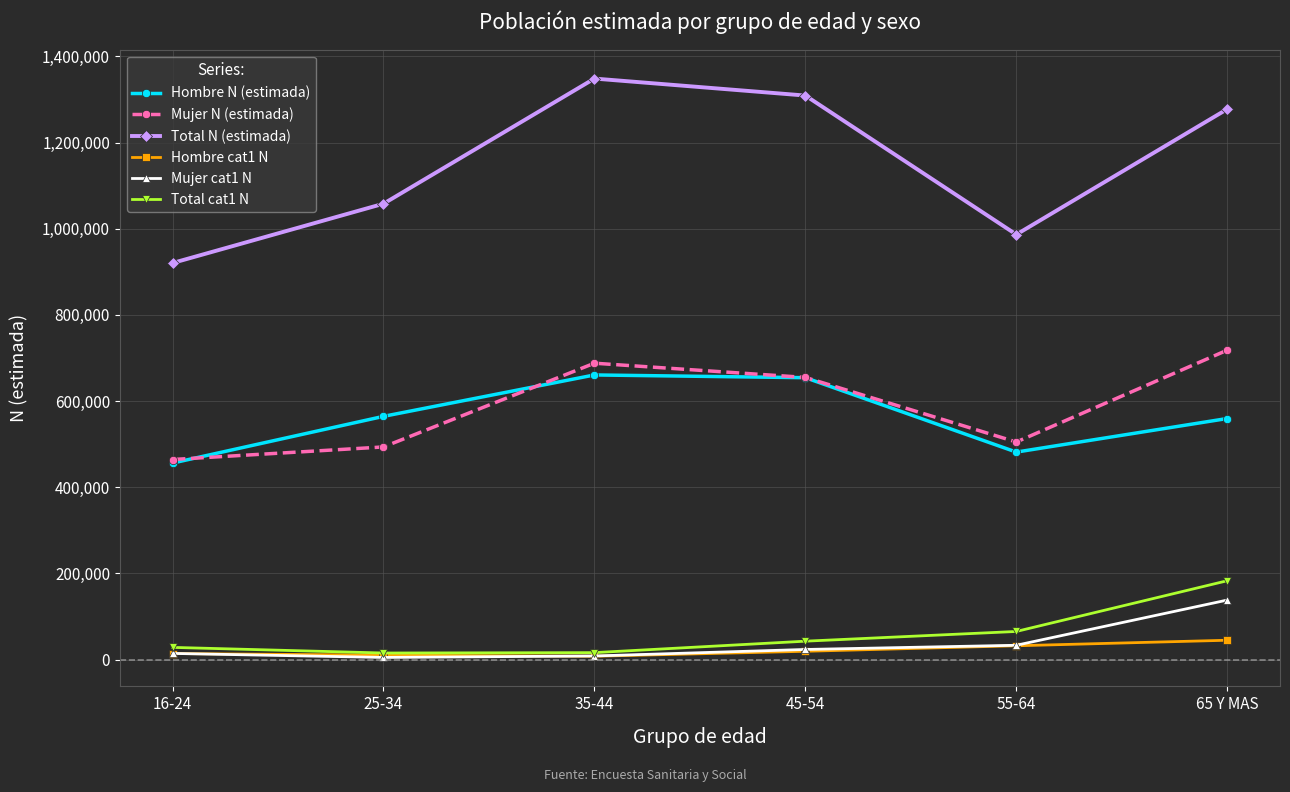

Rank the series by their maximum value, from lowest to highest.

Hombre cat1 N, Mujer cat1 N, Total cat1 N, Hombre N (estimada), Mujer N (estimada), Total N (estimada)